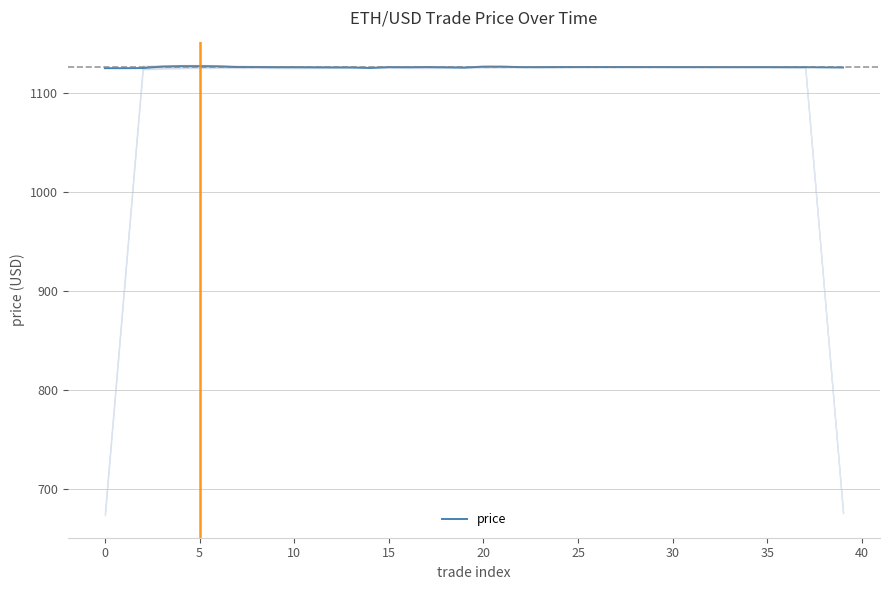

What is the change in value from 34 to 36?

-0.1